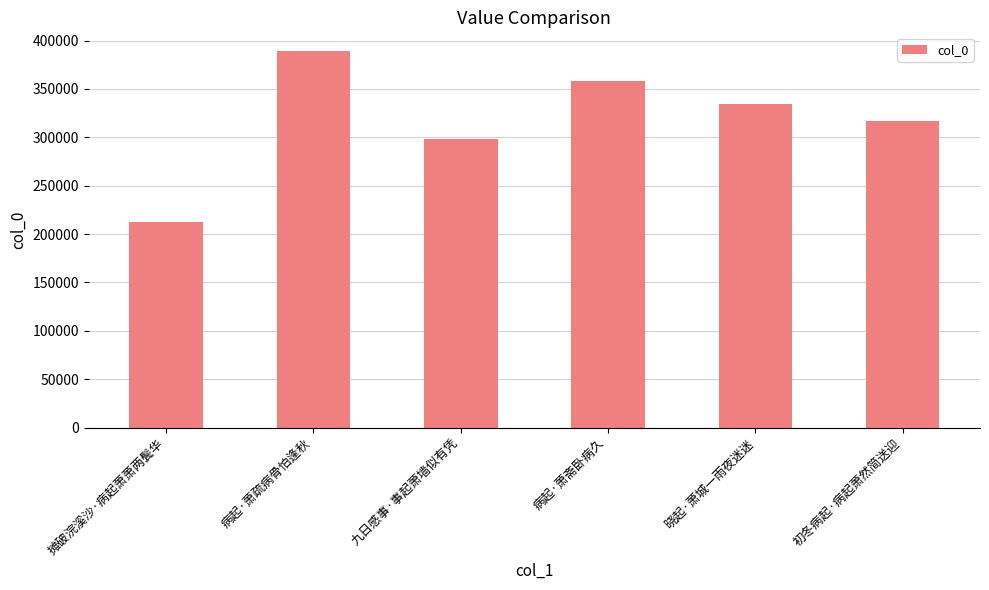

Reading left to right, list all the values displayed in this chart.

212193	389093	297998	358546	334605	317149